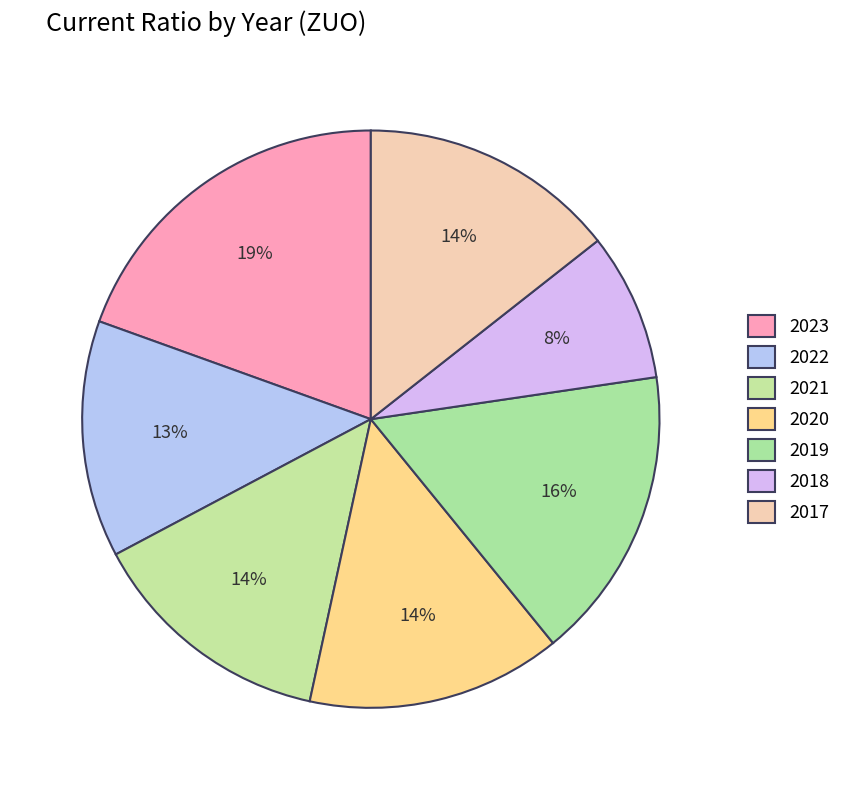

How many slices are in this pie chart?

7